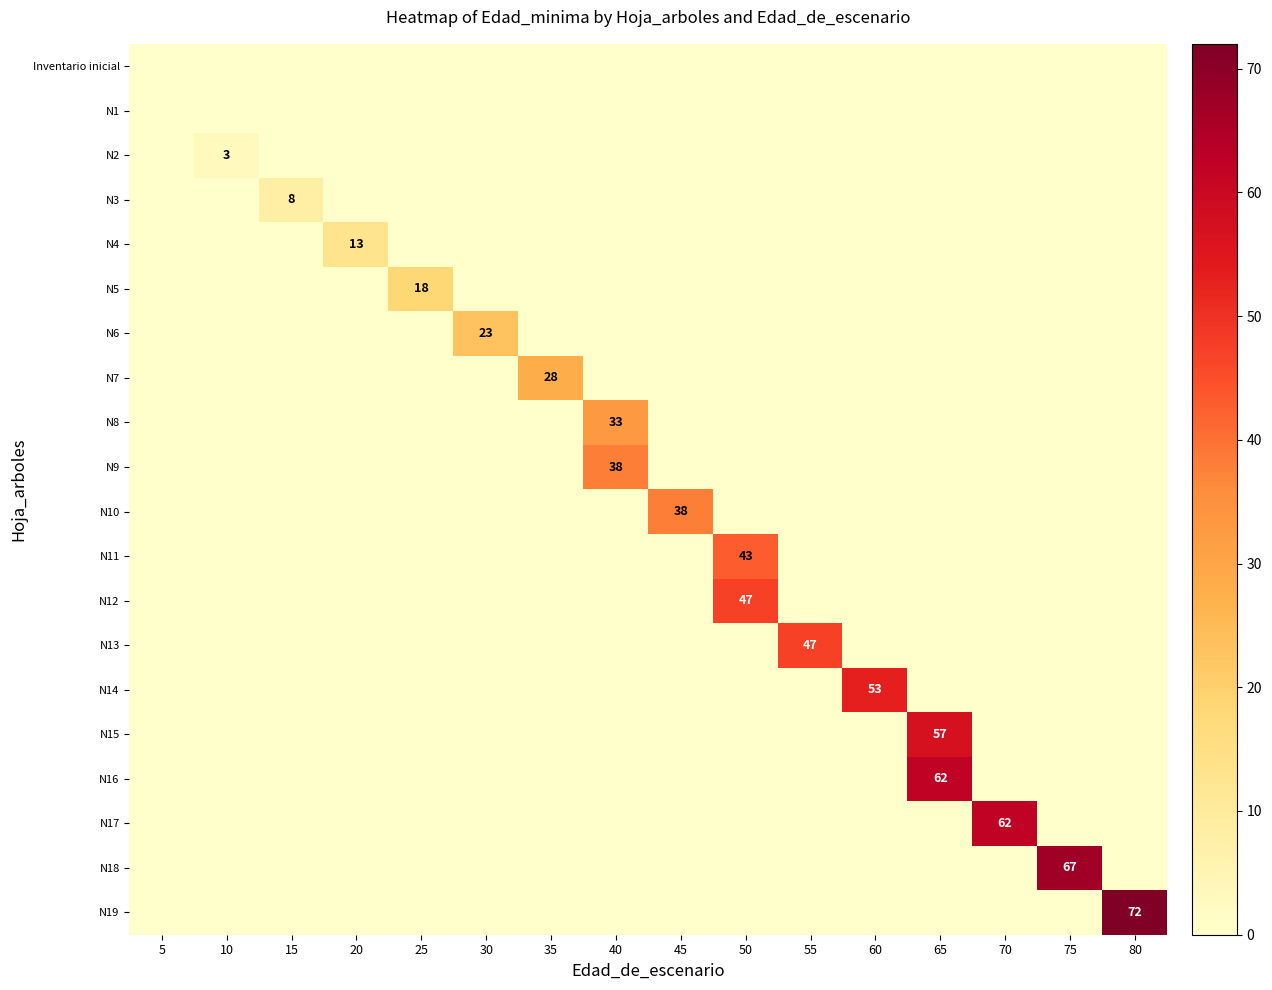

Which has a higher value, 20 or 35?

20